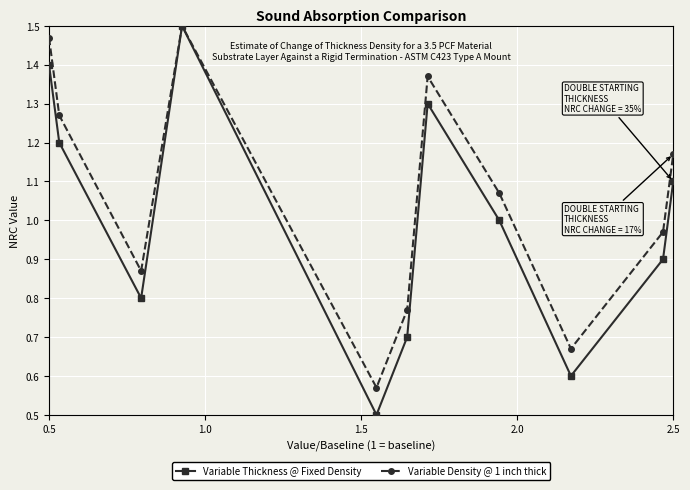

Rank the series by their average value, from highest to lowest.

Variable Density @ 1 inch thick, Variable Thickness @ Fixed Density